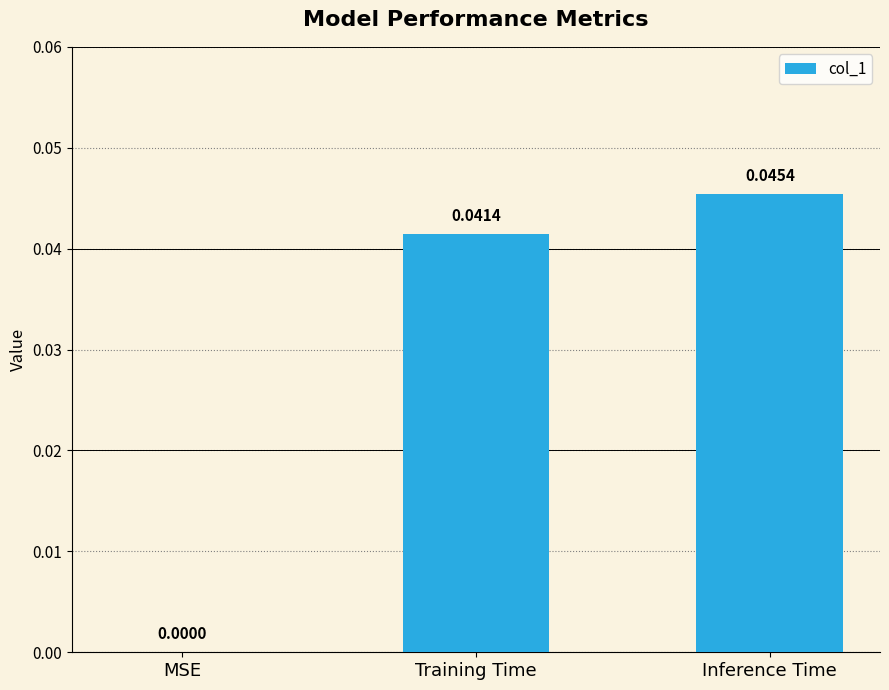

Which category has the highest value across all series?

Inference Time